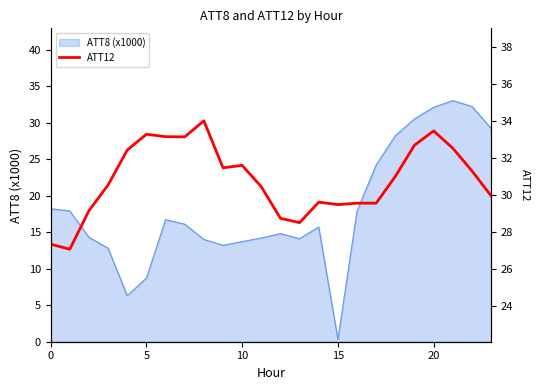

True or false: ATT8 (x1000) has a value of 32.1 at 20.

True